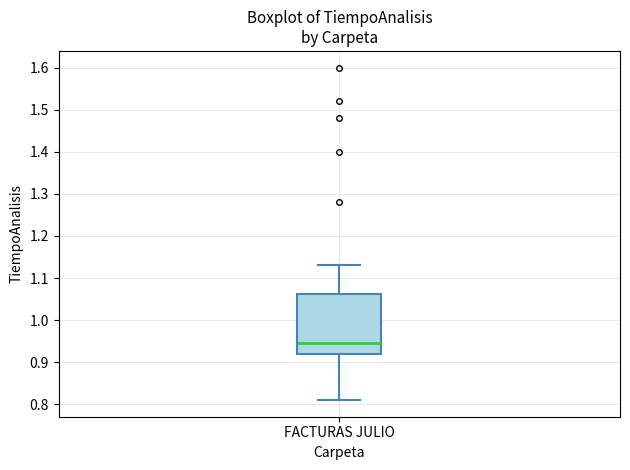

Transcribe this box plot: give where the median line is, the range the box spans, and where the two whiskers end, as read against the y-axis. The values are not printed on the chart, so give them approximately, as read against the axis.

median 0.95, box 0.92 to 1.06, whiskers 0.81 to 1.13